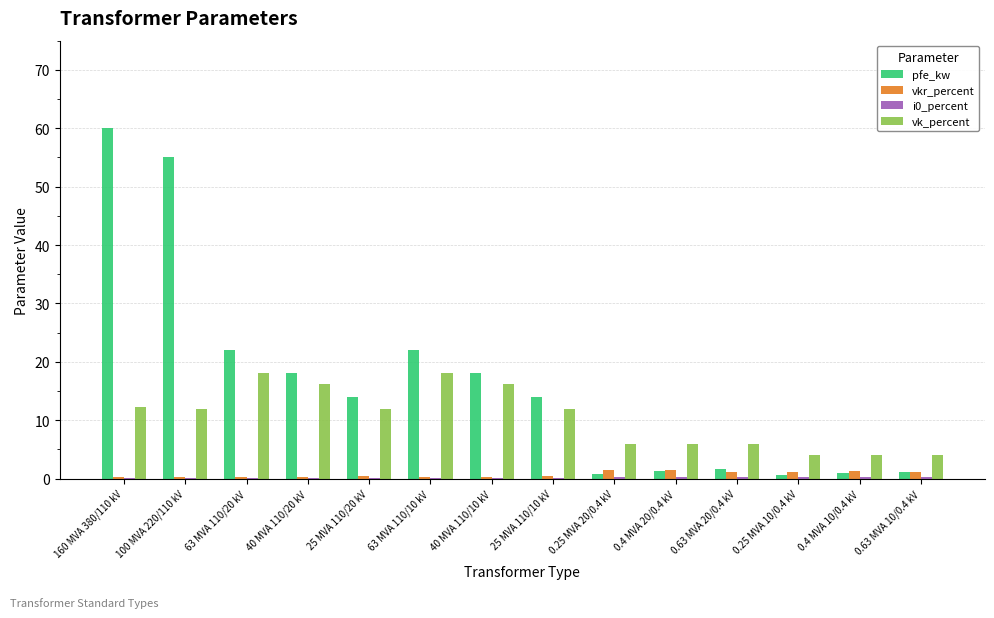

Which series has the largest total across all categories?

pfe_kw